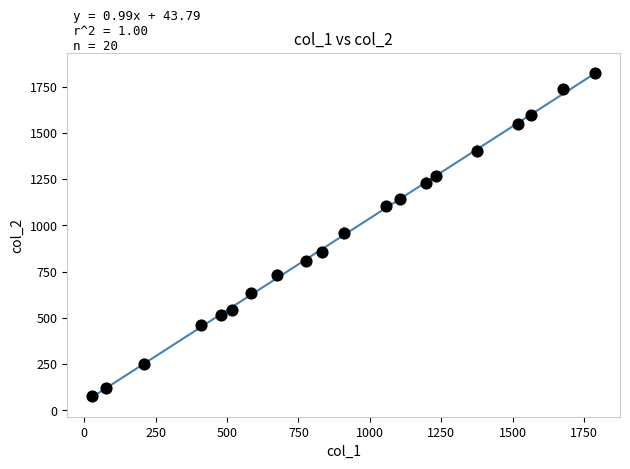

What is the range of Y values (max minus min)?

1743